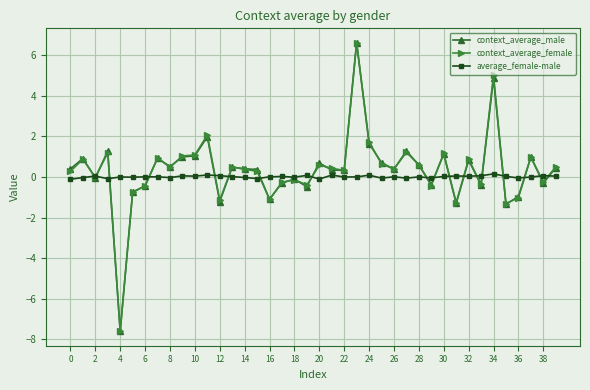

True or false: average_female-male has more than 1 points higher than both neighbors.

True